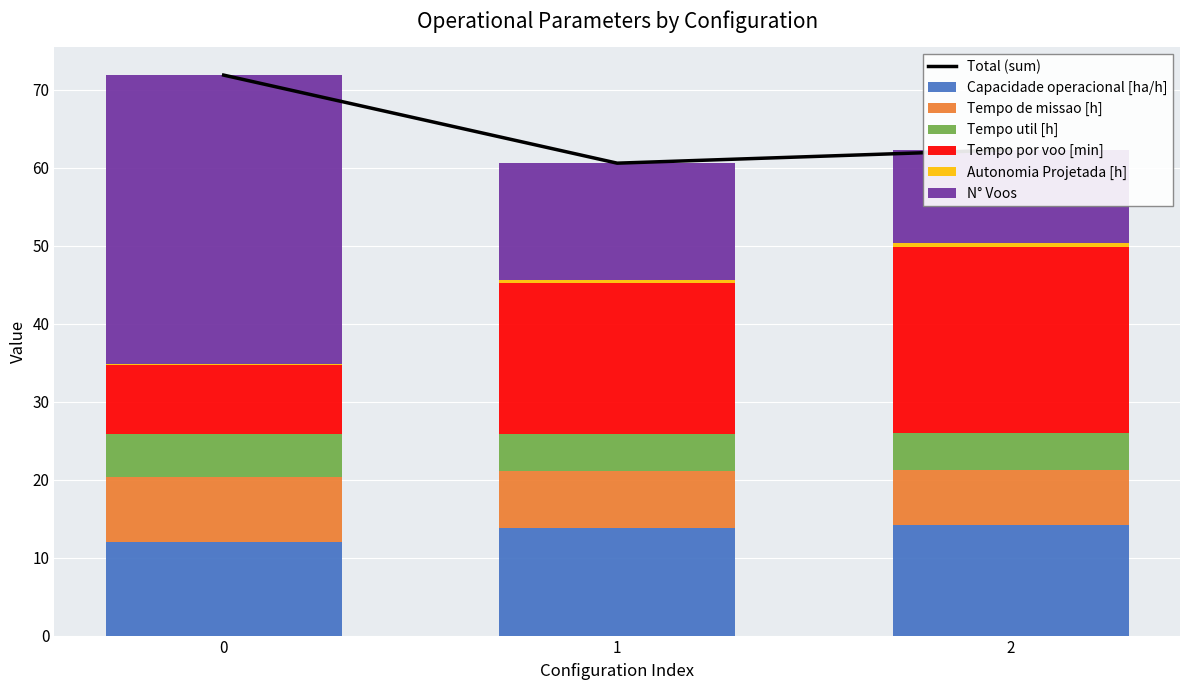

What is the value of the Capacidade operacional [ha/h] bar at the 2nd from the left?

13.9